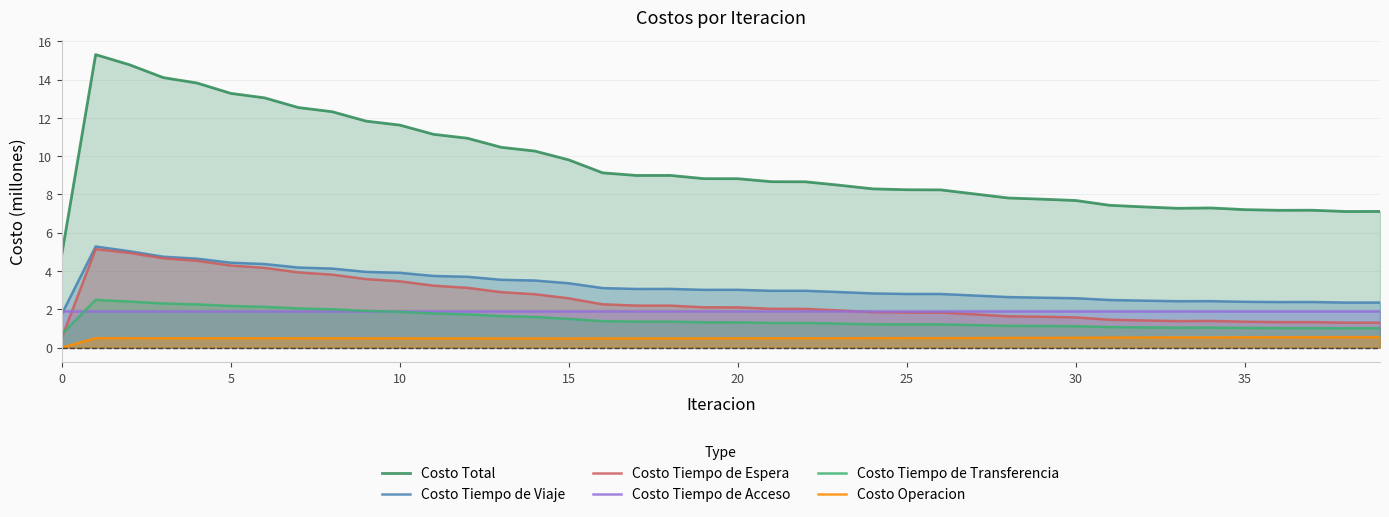

Reading right to left, what are all the values shown in this chart?

Costo Total: 7.1	7.1	7.2	7.2	7.2	7.3	7.3	7.3	7.4	7.7	7.8	7.8	8.0	8.2	8.2	8.3	8.5	8.7	8.7	8.8	8.8	9.0	9.0	9.1	9.8	10.3	10.5	10.9	11.1	11.6	11.8	12.3	12.5	13.0	13.3	13.8	14.1	14.8	15.3	4.9
Costo Tiempo de Viaje: 2.4	2.3	2.4	2.4	2.4	2.4	2.4	2.5	2.5	2.6	2.6	2.6	2.7	2.8	2.8	2.8	2.9	3.0	3.0	3.0	3.0	3.1	3.1	3.1	3.4	3.5	3.5	3.7	3.7	3.9	4.0	4.1	4.2	4.4	4.4	4.6	4.7	5.0	5.3	1.8
Costo Tiempo de Espera: 1.3	1.3	1.3	1.3	1.3	1.4	1.4	1.4	1.5	1.6	1.6	1.6	1.7	1.8	1.8	1.8	1.9	2.0	2.0	2.1	2.1	2.2	2.2	2.3	2.6	2.8	2.9	3.1	3.2	3.5	3.6	3.8	3.9	4.2	4.3	4.5	4.7	4.9	5.1	0.5
Costo Tiempo de Acceso: 1.9	1.9	1.9	1.9	1.9	1.9	1.9	1.9	1.9	1.9	1.9	1.9	1.9	1.9	1.9	1.9	1.9	1.9	1.9	1.9	1.9	1.9	1.9	1.9	1.9	1.9	1.9	1.9	1.9	1.9	1.9	1.9	1.9	1.9	1.9	1.9	1.9	1.9	1.9	1.9
Costo Tiempo de Transferencia: 1.0	1.0	1.0	1.0	1.0	1.0	1.0	1.1	1.1	1.1	1.1	1.1	1.2	1.2	1.2	1.2	1.3	1.3	1.3	1.3	1.3	1.4	1.4	1.4	1.5	1.6	1.6	1.7	1.8	1.9	1.9	2.0	2.0	2.1	2.2	2.3	2.3	2.4	2.5	0.7
Costo Operacion: 0.5	0.5	0.5	0.5	0.5	0.5	0.5	0.5	0.5	0.5	0.5	0.5	0.5	0.5	0.5	0.5	0.5	0.5	0.5	0.5	0.5	0.5	0.5	0.5	0.5	0.5	0.5	0.5	0.5	0.5	0.5	0.5	0.5	0.5	0.5	0.5	0.5	0.5	0.5	0.0